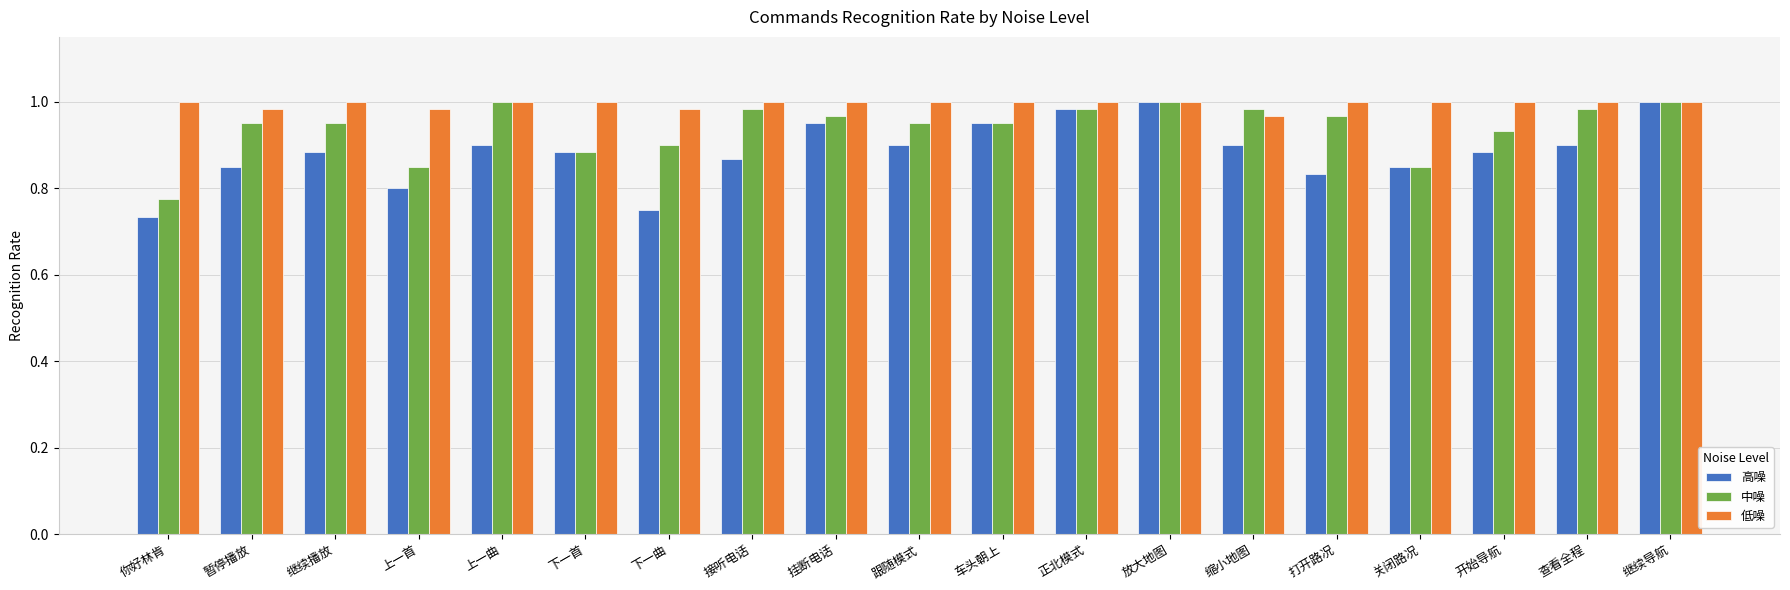

Rank the series at 继续播放 from highest to lowest value.

低噪, 中噪, 高噪